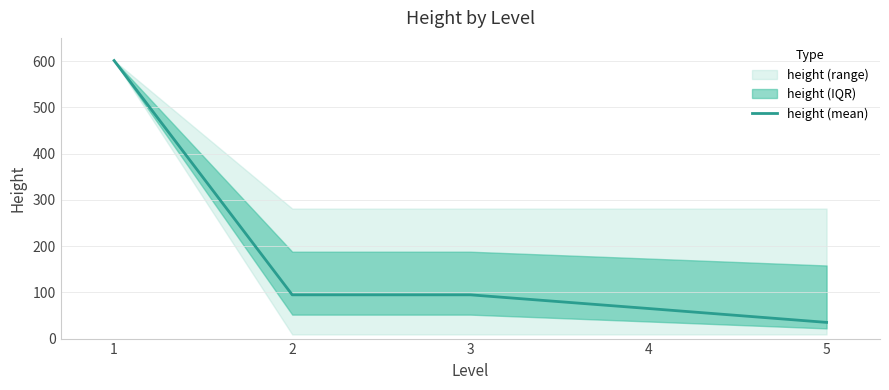

At which category does the chart reach its minimum across all series?

5